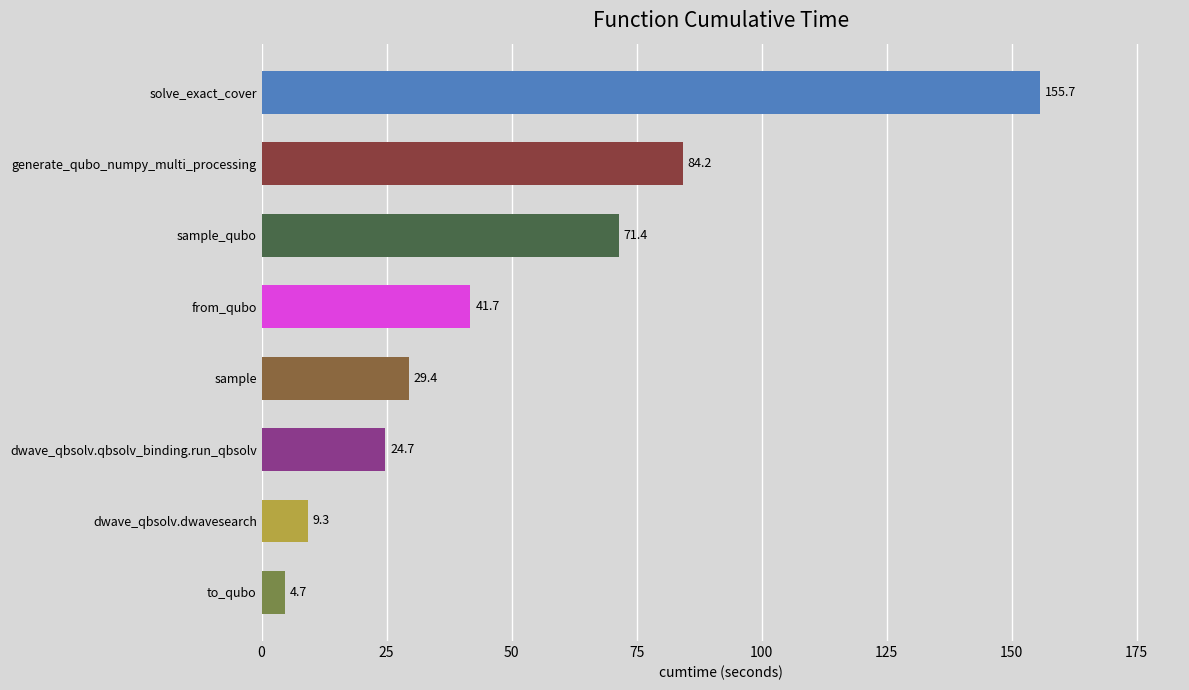

What is the sum of all values?

421.1